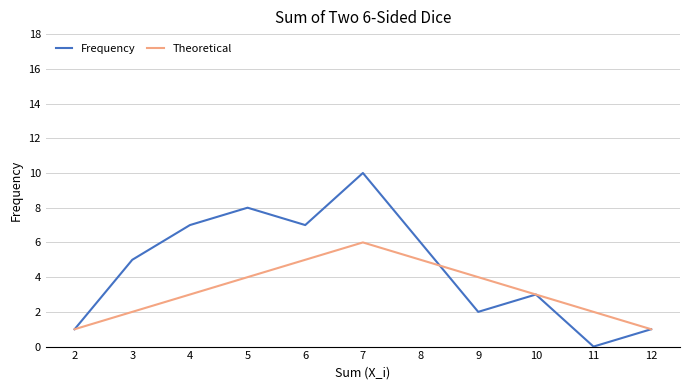

At which category does Frequency reach its first local peak?

5